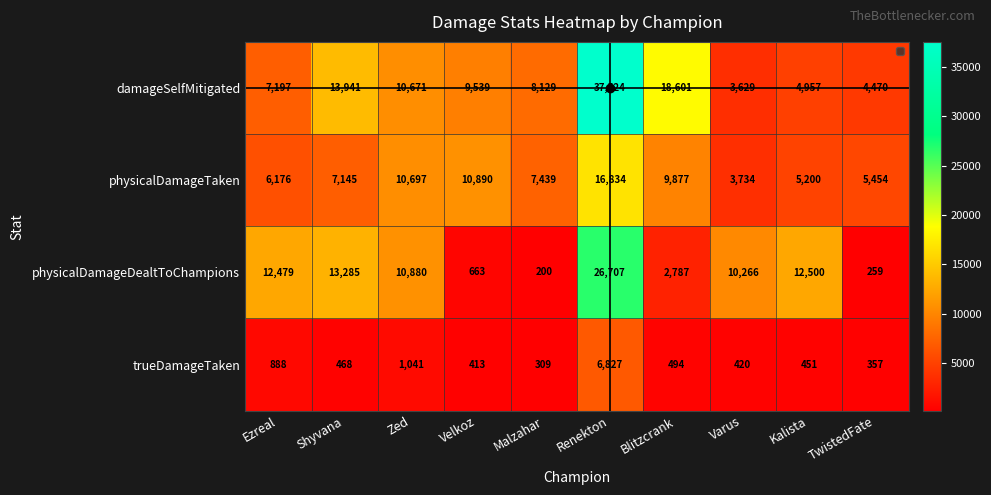

Is it true that damageSelfMitigated equals 59409 at Renekton?

False